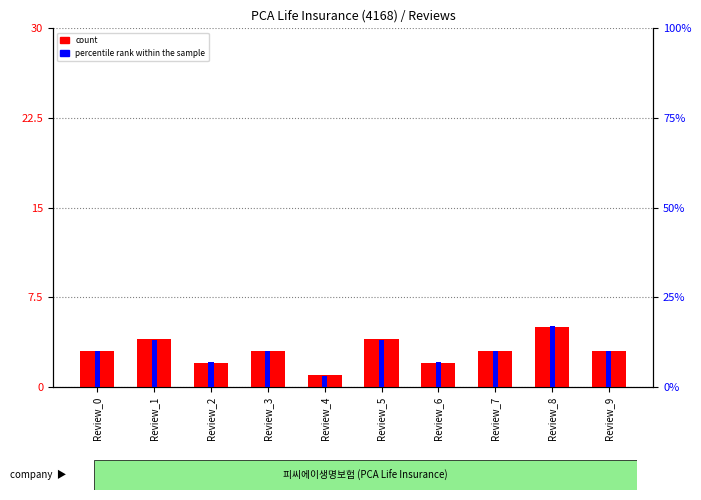

What are all the series names shown in the legend?

count, percentile rank within the sample